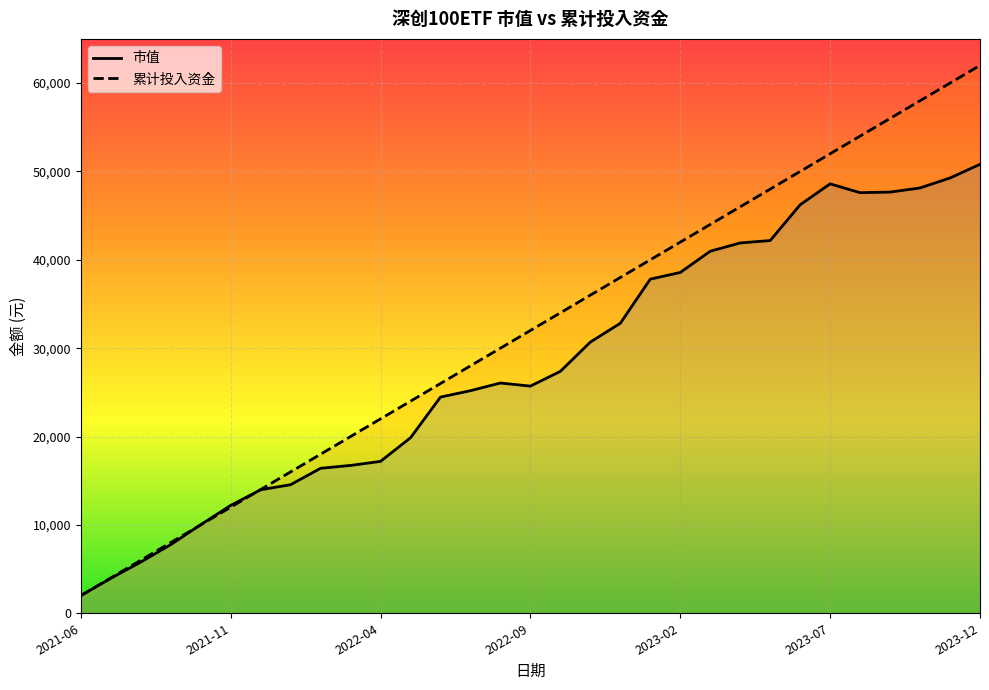

What is the spread (max minus min) of values at 24?

3770.3